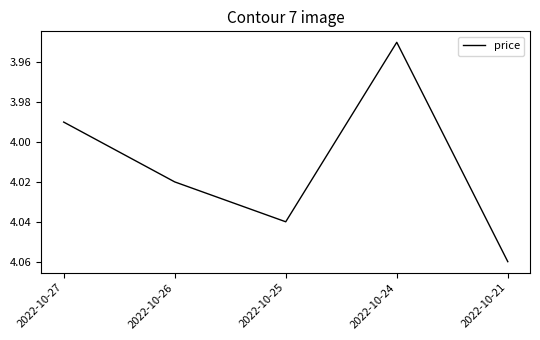

At which category does the data reach its first local valley?

2022-10-24